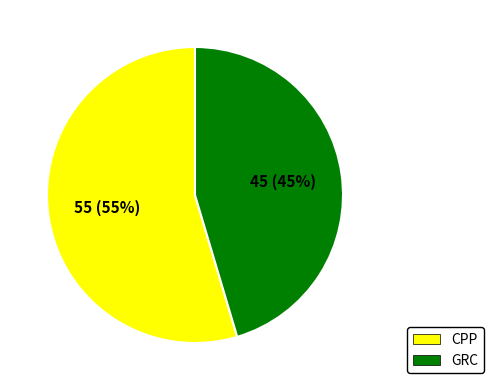

To the nearest percent, what portion does CPP represent?

55%